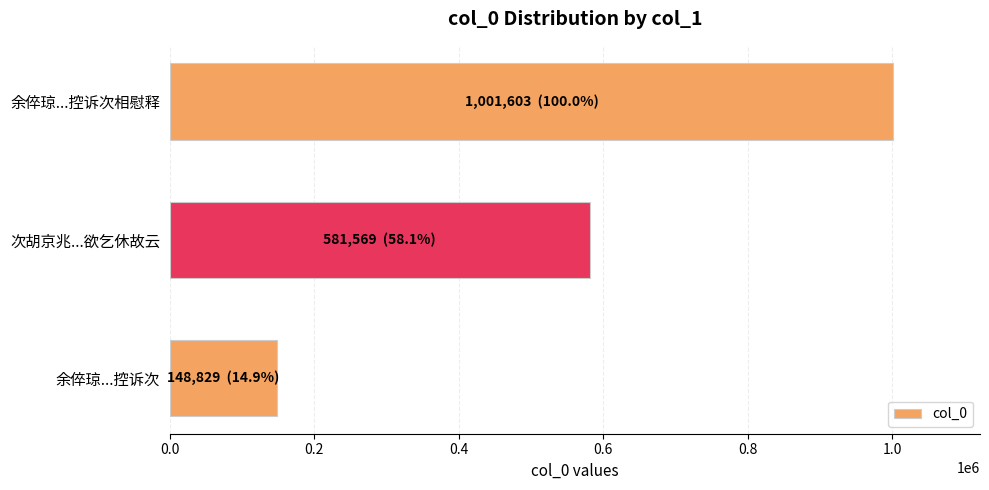

What is the difference between the maximum and minimum values?

852774